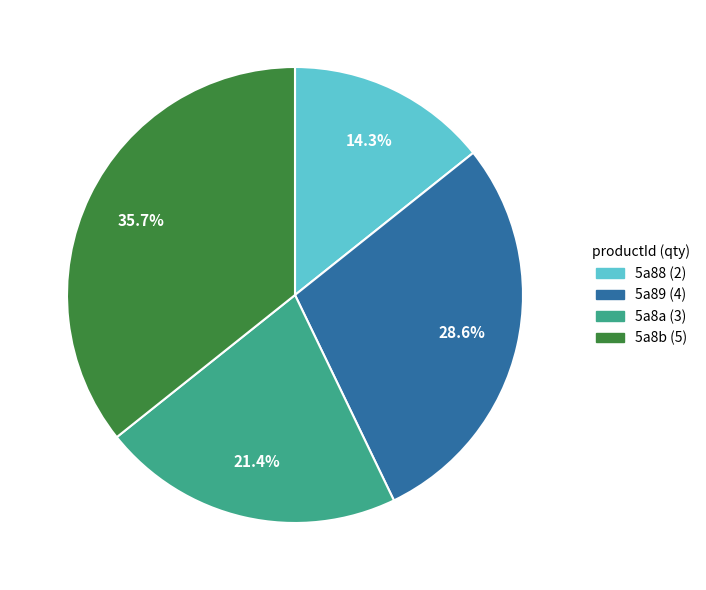

Rank the categories by value from highest to lowest.

5a8b (5), 5a89 (4), 5a8a (3), 5a88 (2)